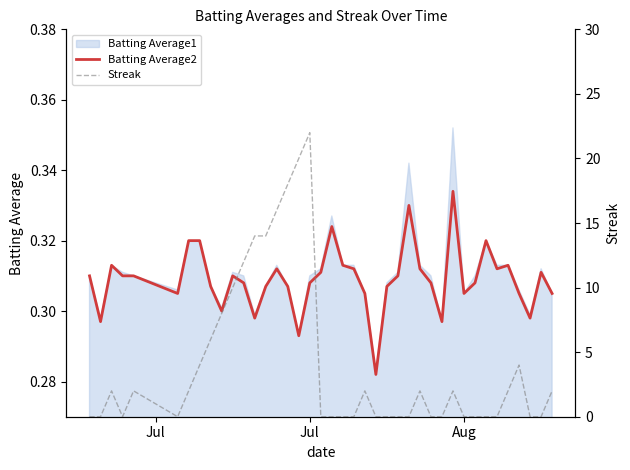

True or false: Streak has more than 0 interior local peaks.

True